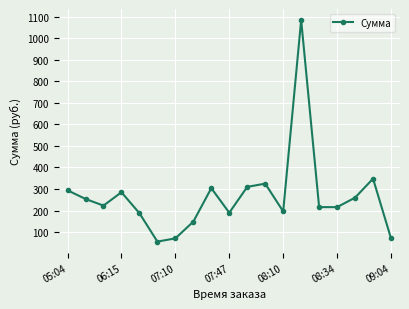

What is the sum of all values?

5039.7